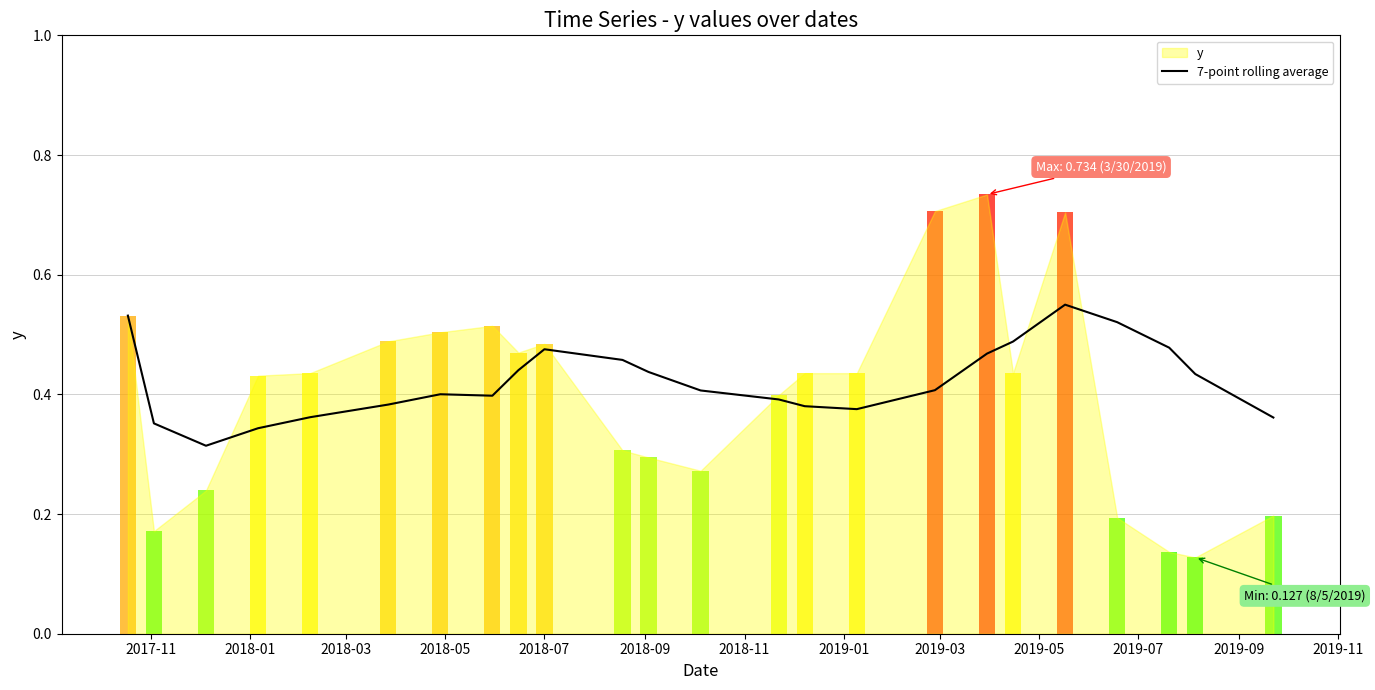

Does the chart contain stacked bars?

No